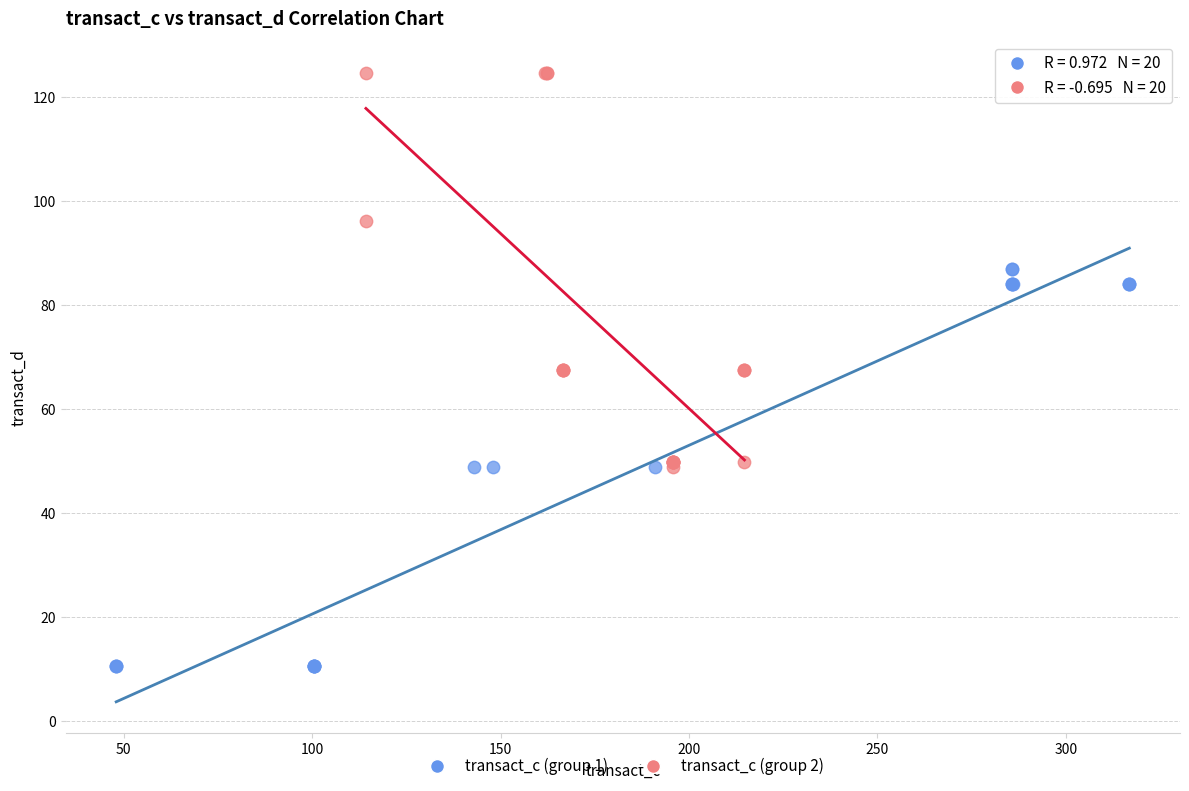

Which series contains the lowest Y value?

transact_c (group 1)